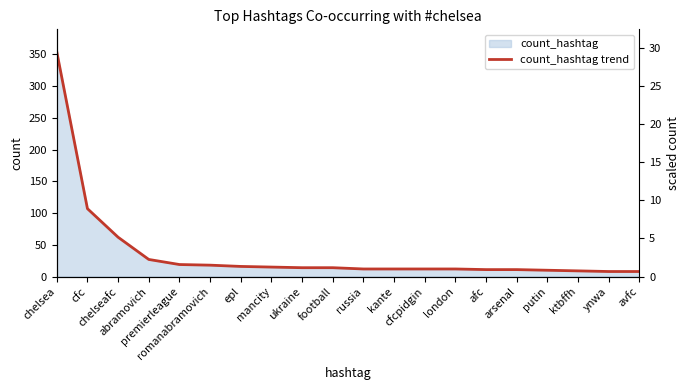

What is the label of the 1st point from the left?

chelsea